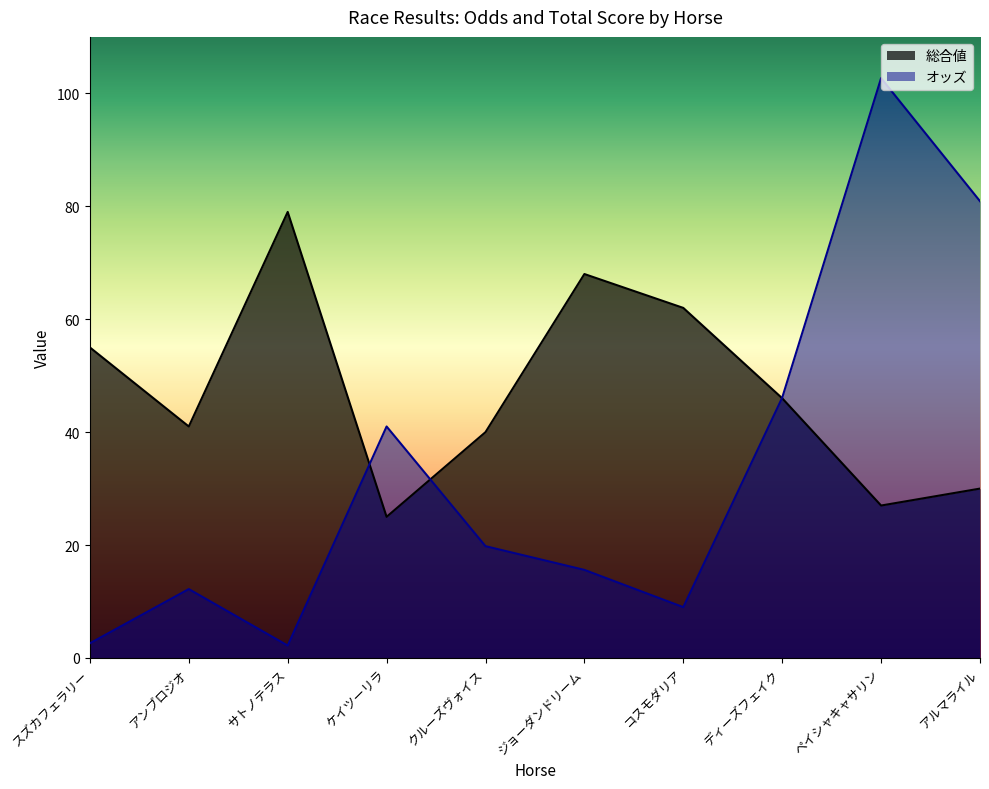

What is the lowest value of the 総合値 series?

25.0